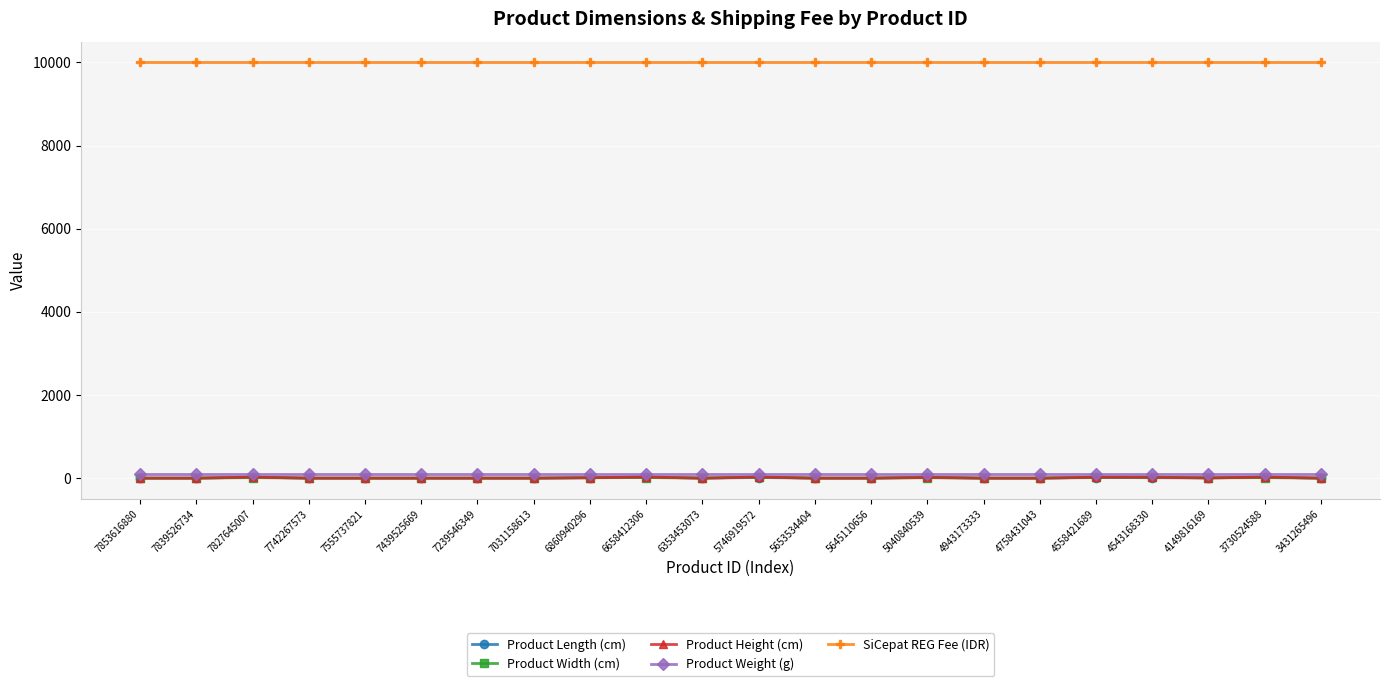

Which series has the largest total across all categories?

SiCepat REG Fee (IDR)